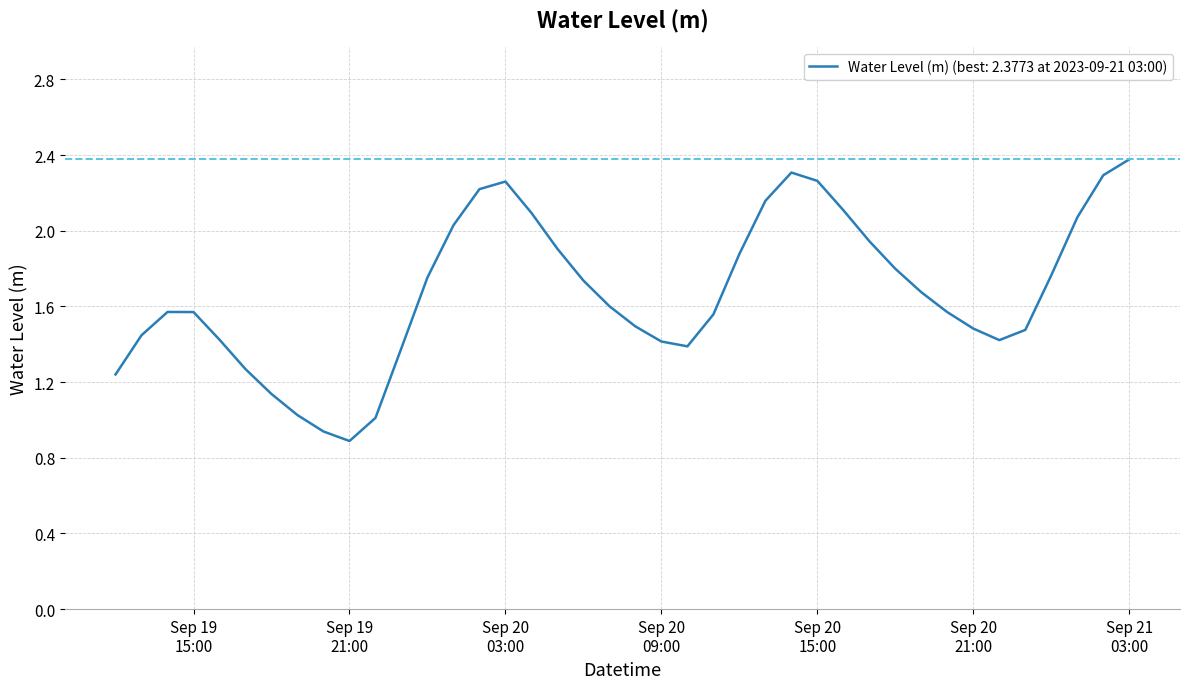

What is the difference between the maximum and minimum values?

1.5